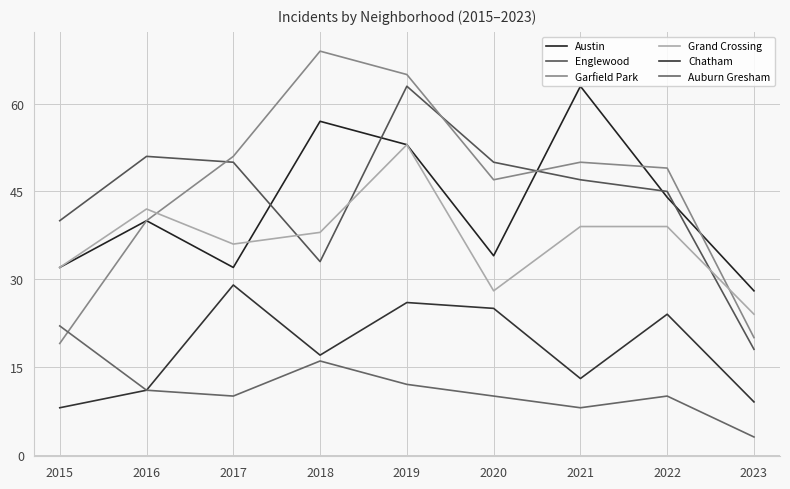

At which label does Grand Crossing first exceed 38?

2016